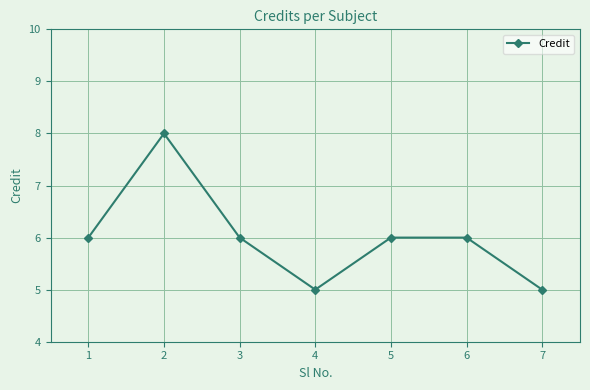

What is the value of the 2nd point from the left?

8